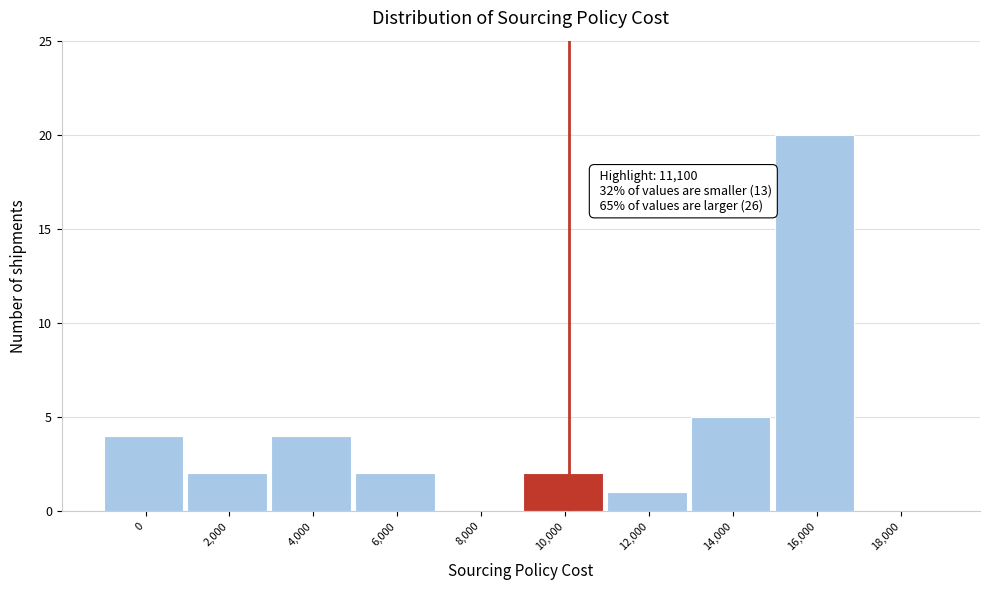

Reading left to right, list all the values displayed in this chart.

0=4	2,000=2	4,000=4	6,000=2	8,000=0	10,000=2	12,000=1	14,000=5	16,000=20	18,000=0